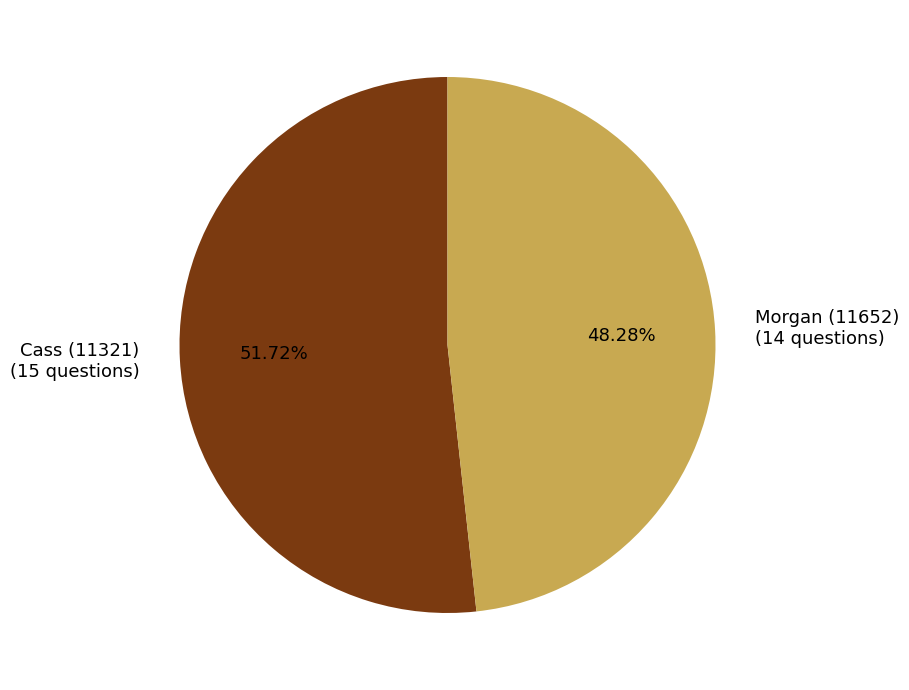

What percentage is the Cass (11321) slice, to the nearest percent?

52%